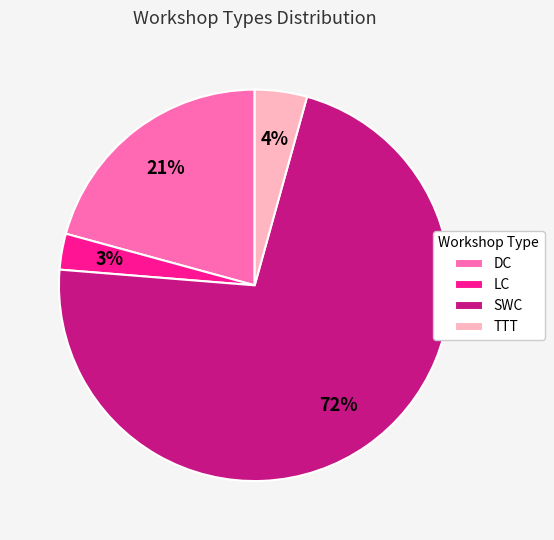

To the nearest percent, what is the difference between the largest and smallest slice percentages?

69%